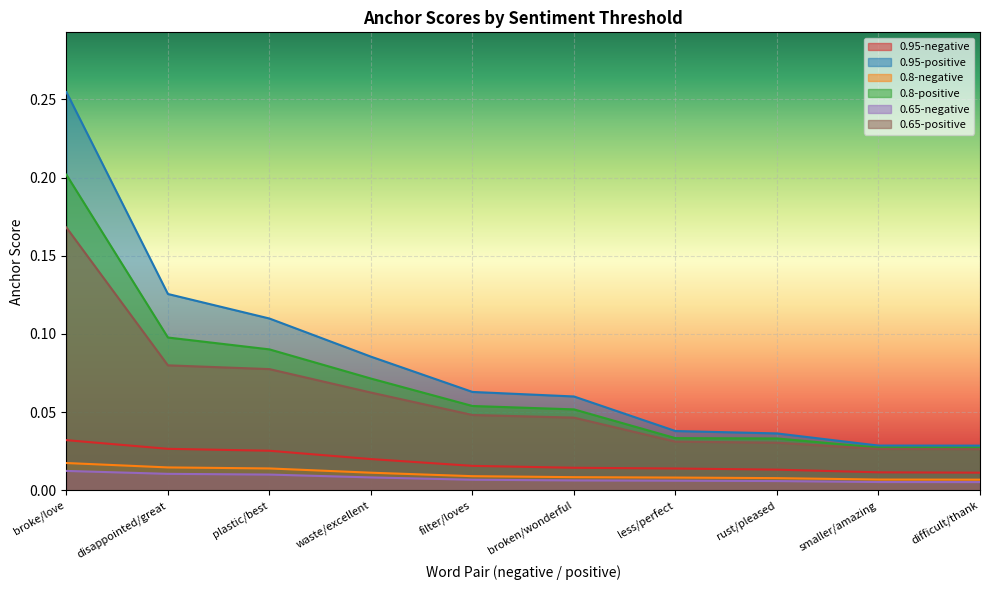

What position from the left is smaller/amazing?

9